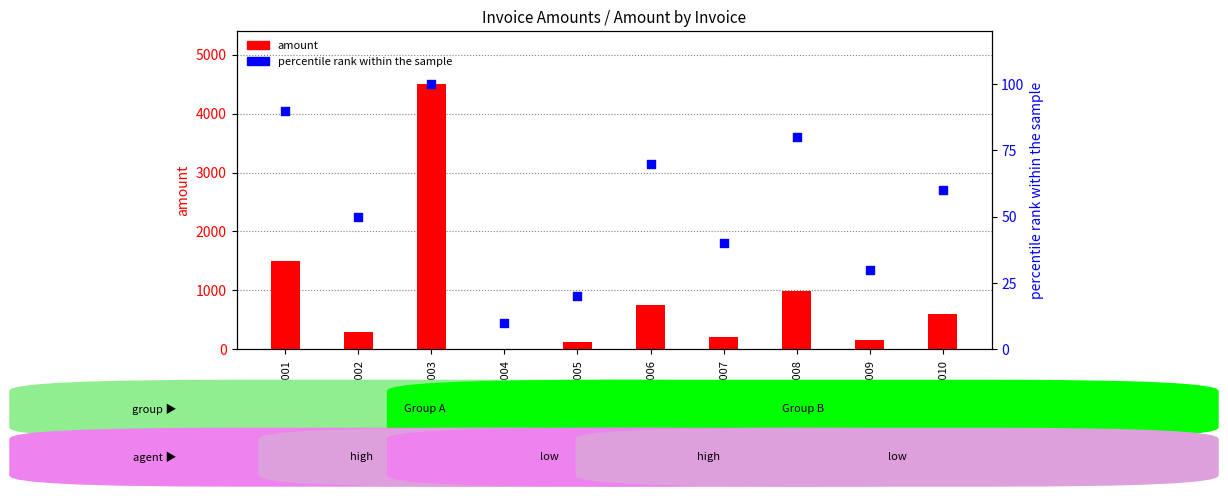

Is the value of percentile rank within the sample at INV-002 greater than the value of amount at INV-003?

No